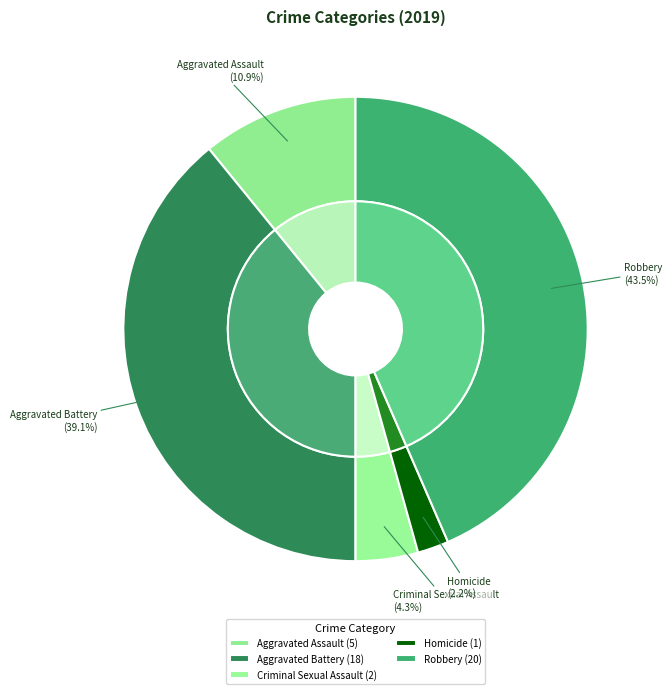

How much of the chart is everything except Aggravated Assault?

89.1%